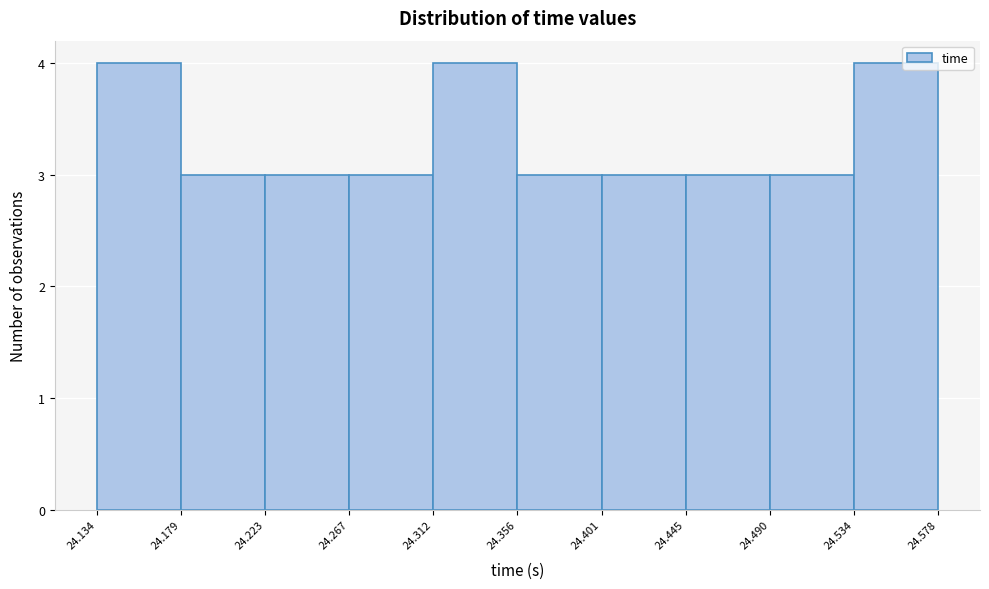

Reading left to right, list every bar in this chart as the range it spans on the x-axis followed by its height. The values are not printed on the chart, so give them approximately, as read against the axis.

24.134 to 24.179: 4
24.179 to 24.223: 3
24.223 to 24.267: 3
24.267 to 24.312: 3
24.312 to 24.356: 4
24.356 to 24.401: 3
24.401 to 24.445: 3
24.445 to 24.490: 3
24.490 to 24.534: 3
24.534 to 24.578: 4